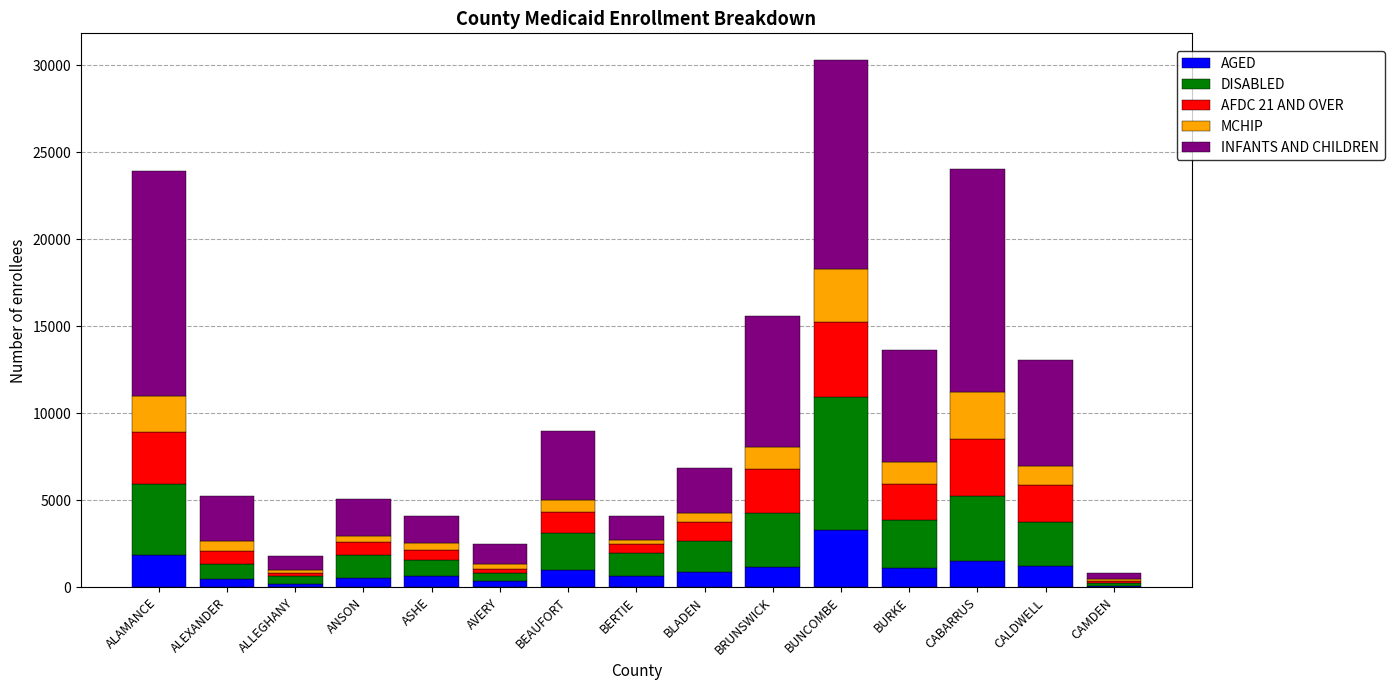

At which category is the sum across all series the highest?

BUNCOMBE